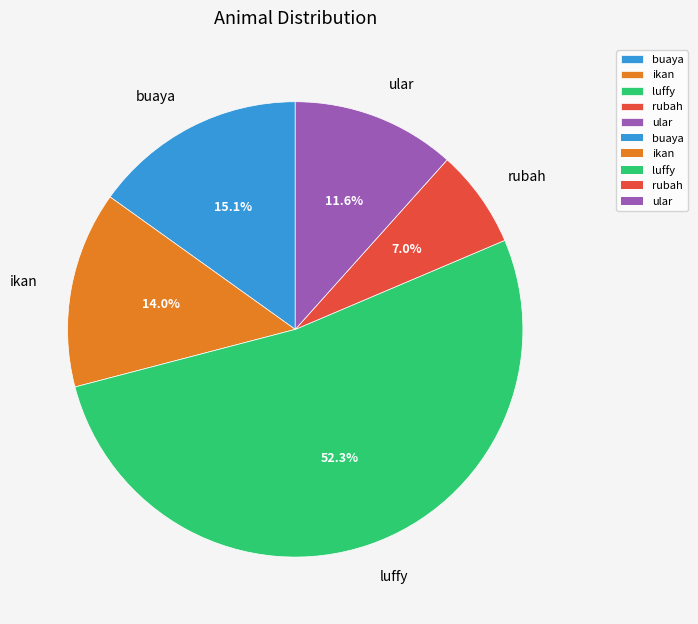

To the nearest percent, what percentage of the pie is luffy?

52%